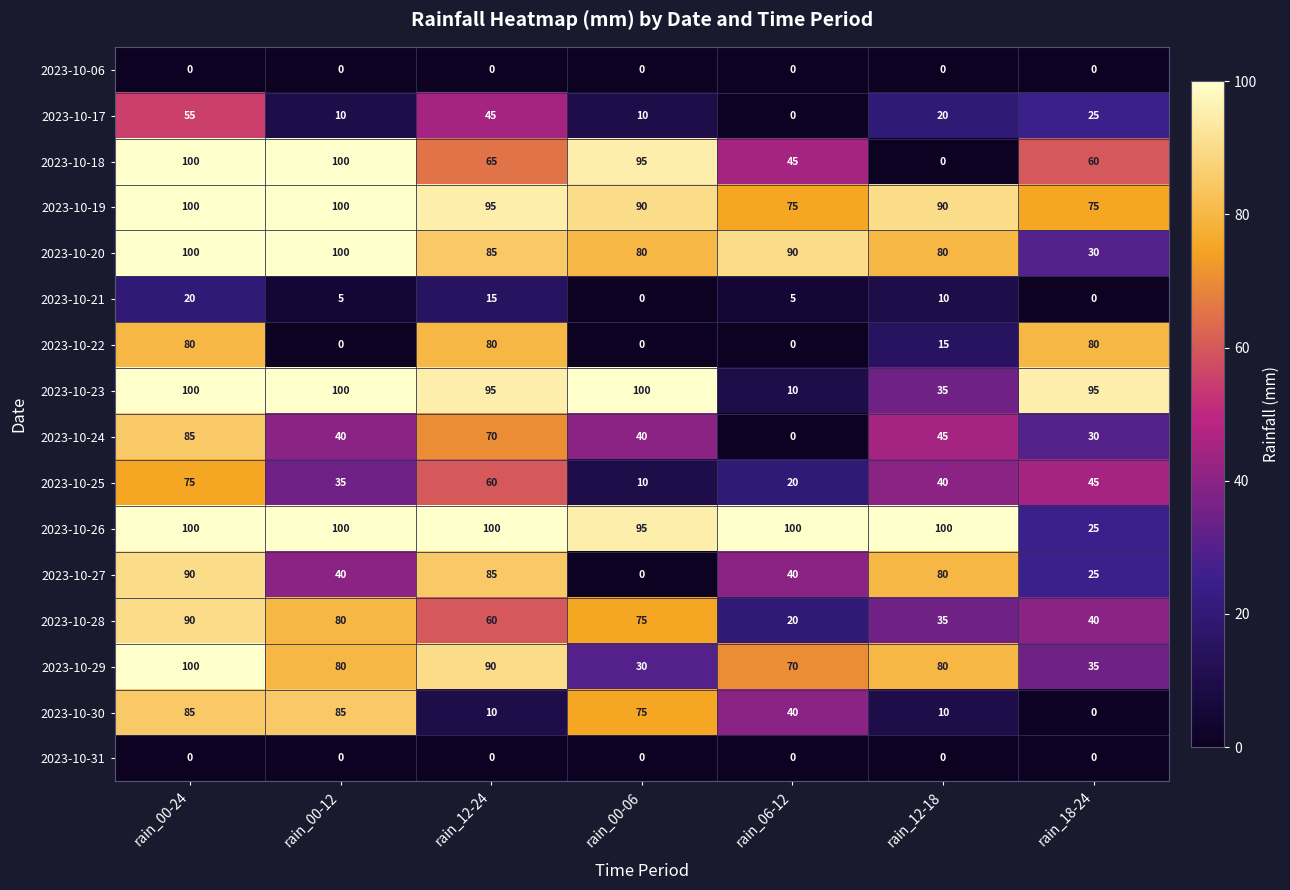

What is the highest value of the 2023-10-28 series?

90